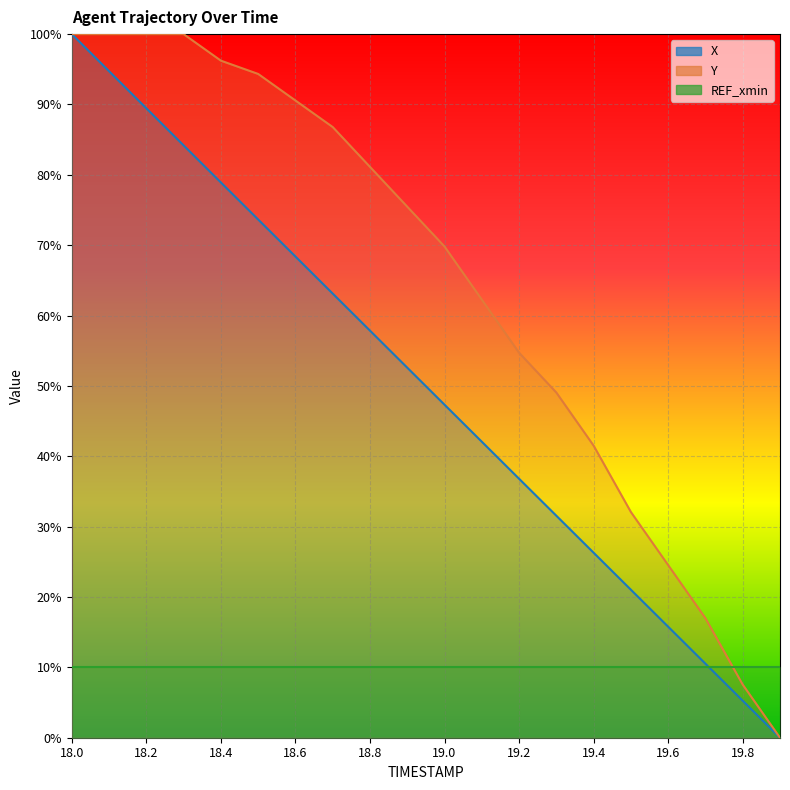

Reading left to right, extract all data points from this chart.

X: 18.0=100.0	18.1=94.7	18.2=89.5	18.3=84.2	18.4=78.9	18.5=73.7	18.6=68.4	18.7=63.1	18.8=57.9	18.9=52.6	19.0=47.3	19.1=42.1	19.2=36.8	19.3=31.5	19.4=26.3	19.5=21.0	19.6=15.8	19.7=10.5	19.8=5.3	19.9=0.0
Y: 18.0=100.0	18.1=100.0	18.2=100.0	18.3=100.0	18.4=96.2	18.5=94.3	18.6=90.6	18.7=86.8	18.8=81.1	18.9=75.5	19.0=69.8	19.1=62.3	19.2=54.7	19.3=49.1	19.4=41.5	19.5=32.1	19.6=24.5	19.7=17.0	19.8=7.5	19.9=0.0